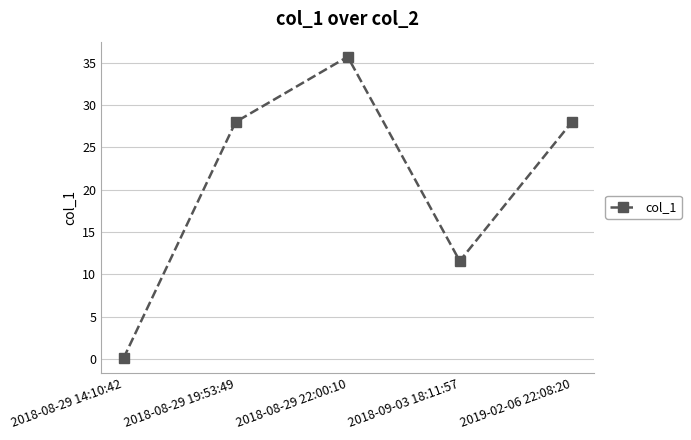

What is the value of the 3rd point from the left?

35.7